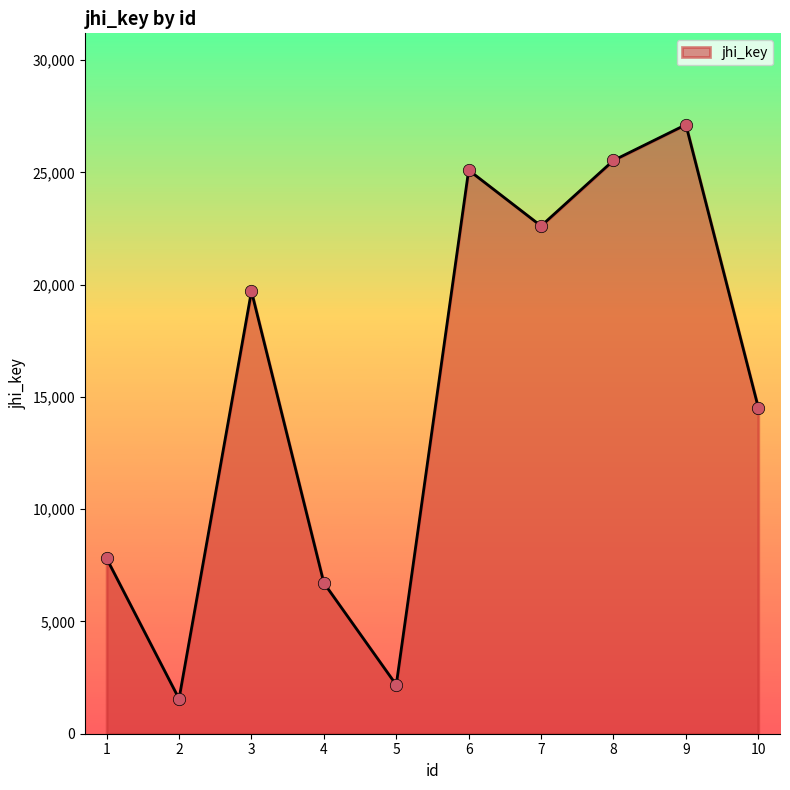

What is the ratio of the value at 4 to the value at 6?

0.3